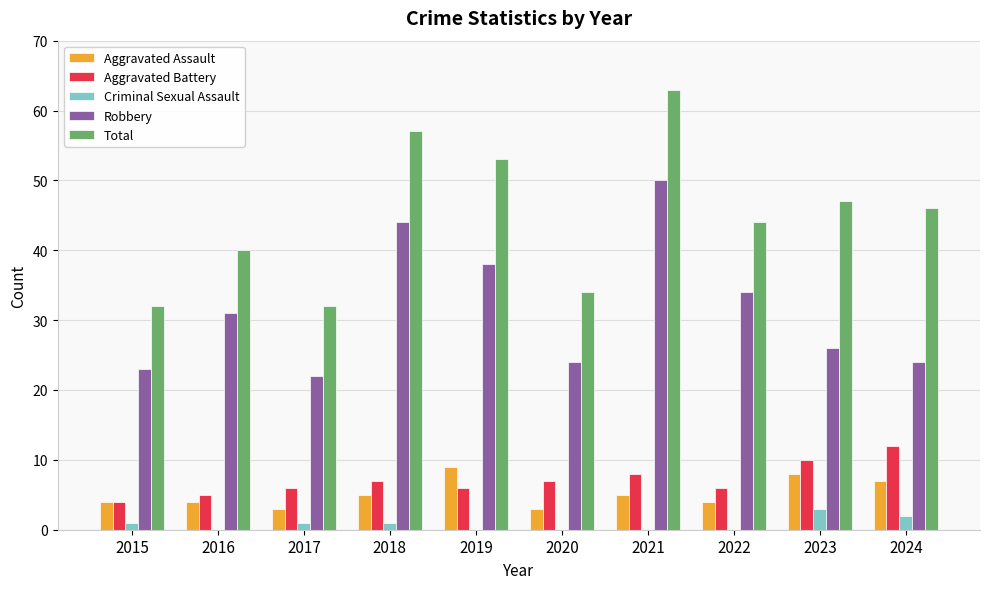

Is it true that Criminal Sexual Assault equals 2 at 2024?

True